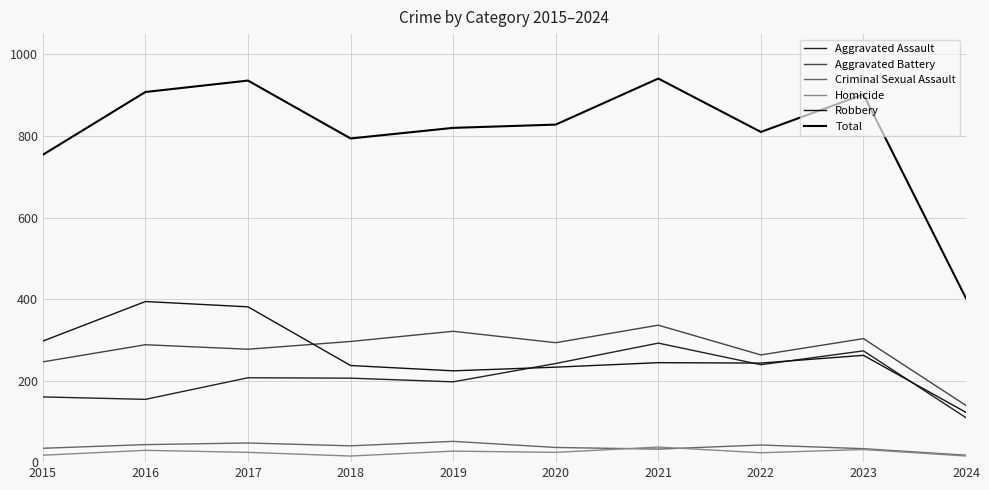

True or false: Aggravated Battery and Criminal Sexual Assault intersect in this chart.

False